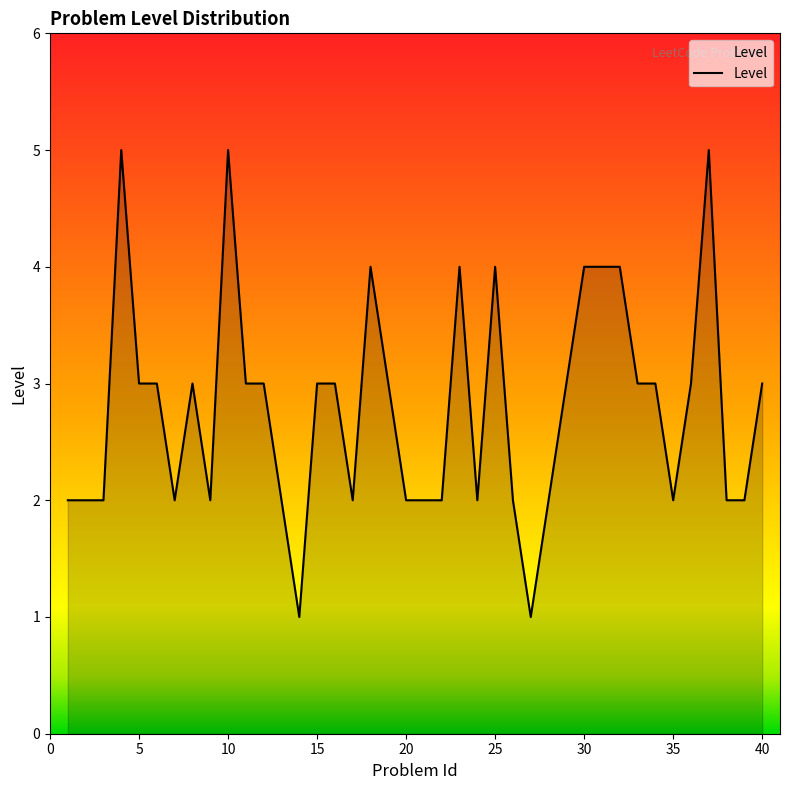

What is the difference between the maximum and minimum values?

4